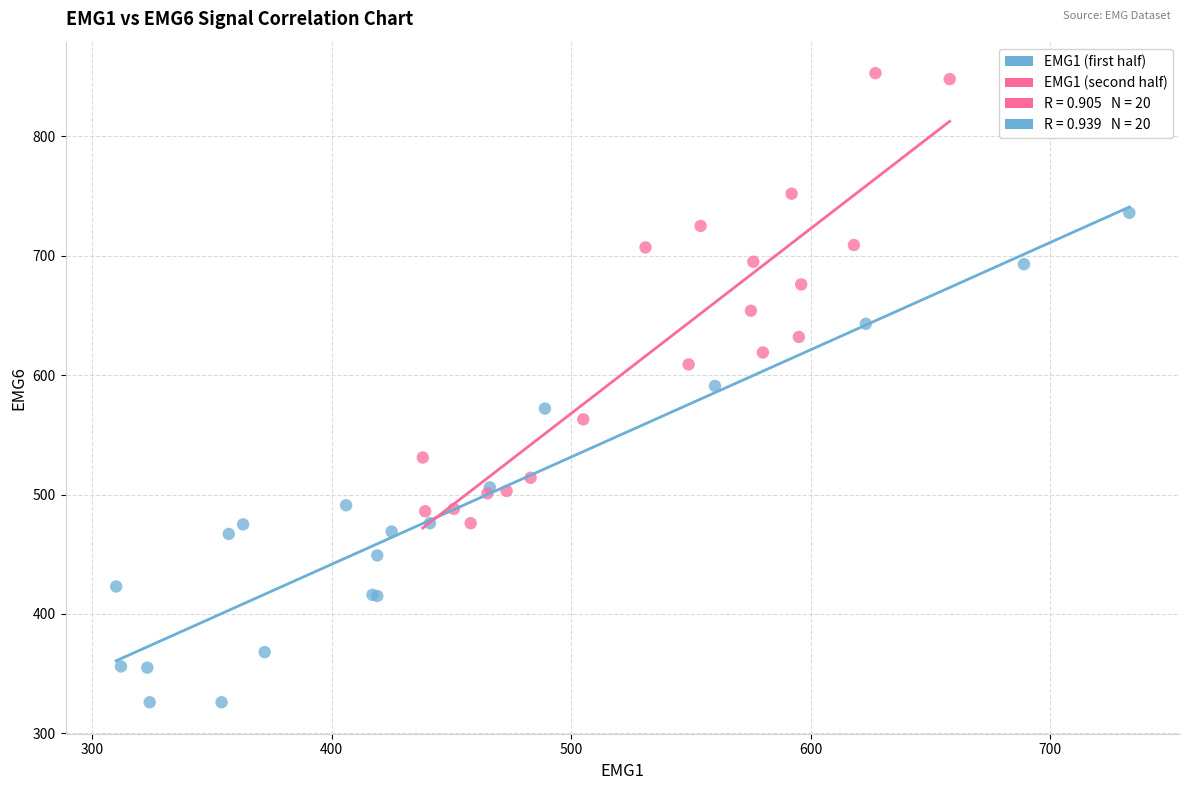

Which series reaches the maximum Y coordinate?

EMG1 (second half)